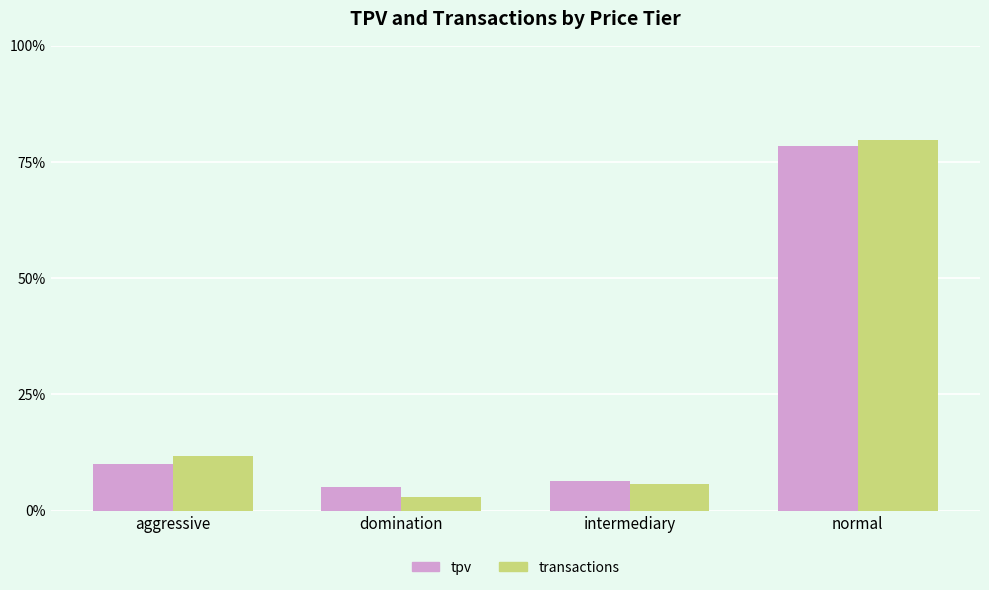

Between aggressive and domination, which series saw the biggest shift?

transactions